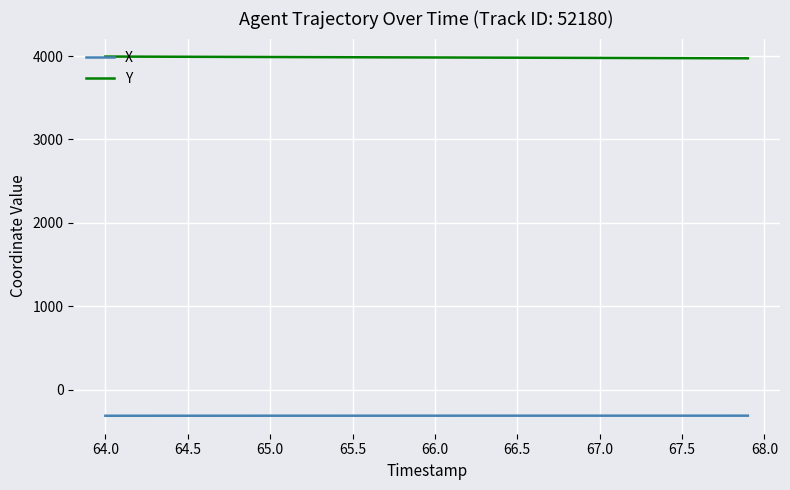

What is the lowest value of the Y series?

3972.4